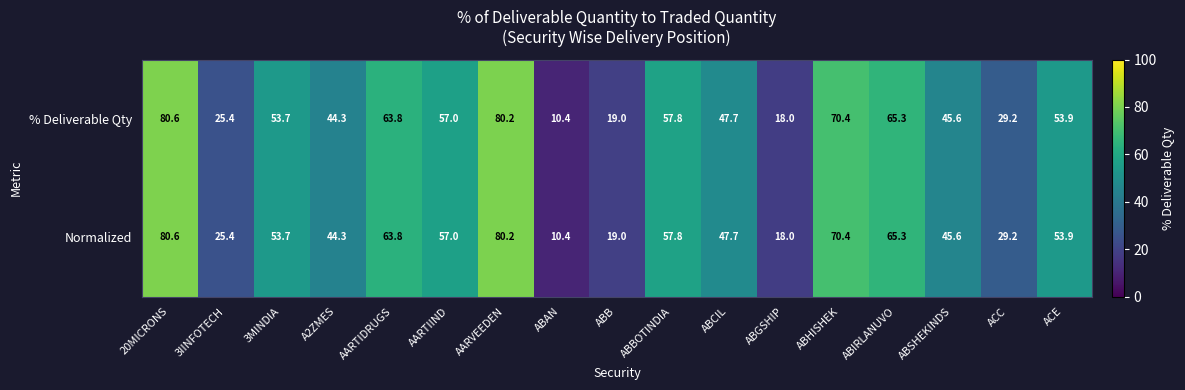

What is the sum of the Normalized values at ABB and ABIRLANUVO?

84.3